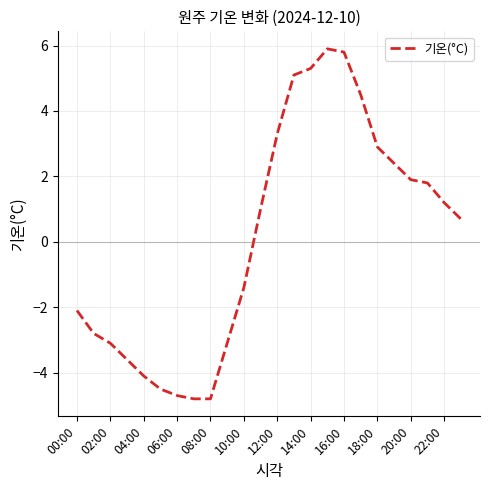

What is the smallest value displayed?

-4.8